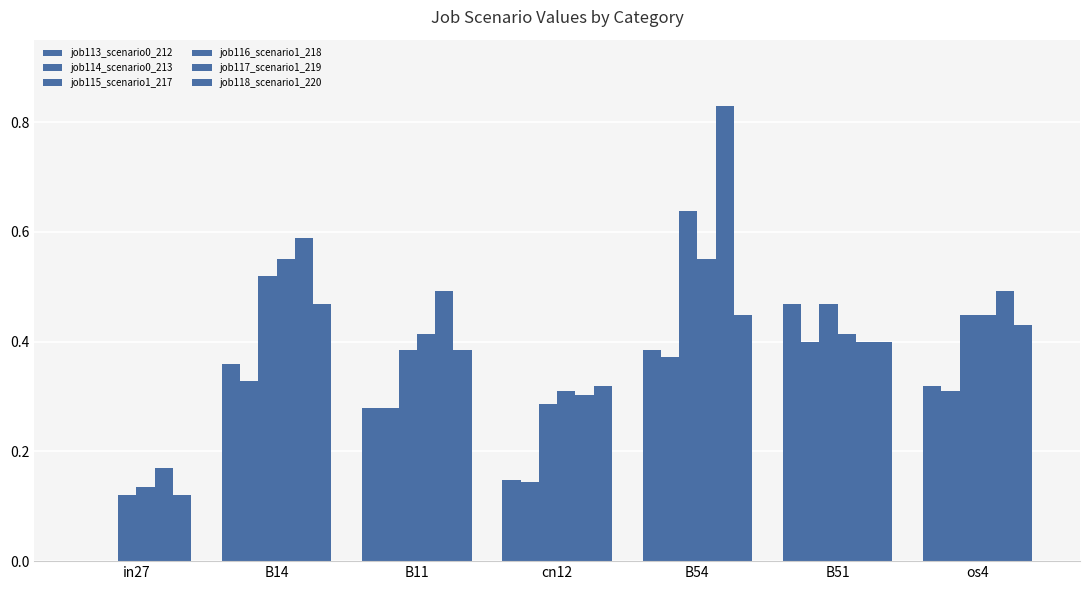

How many groups of bars are there?

7